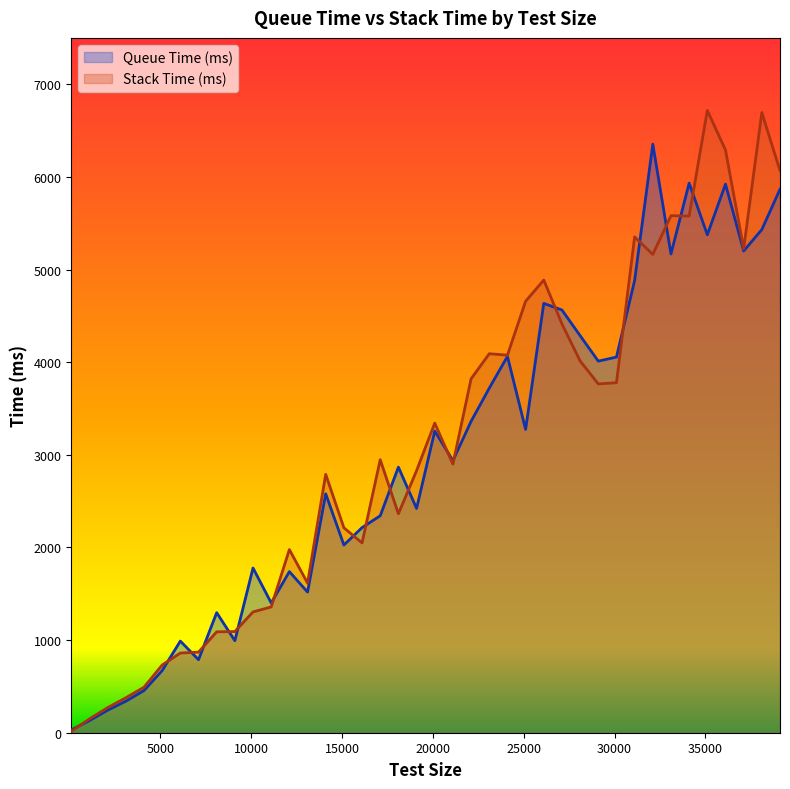

What is the total value across all series at 10100?

3082